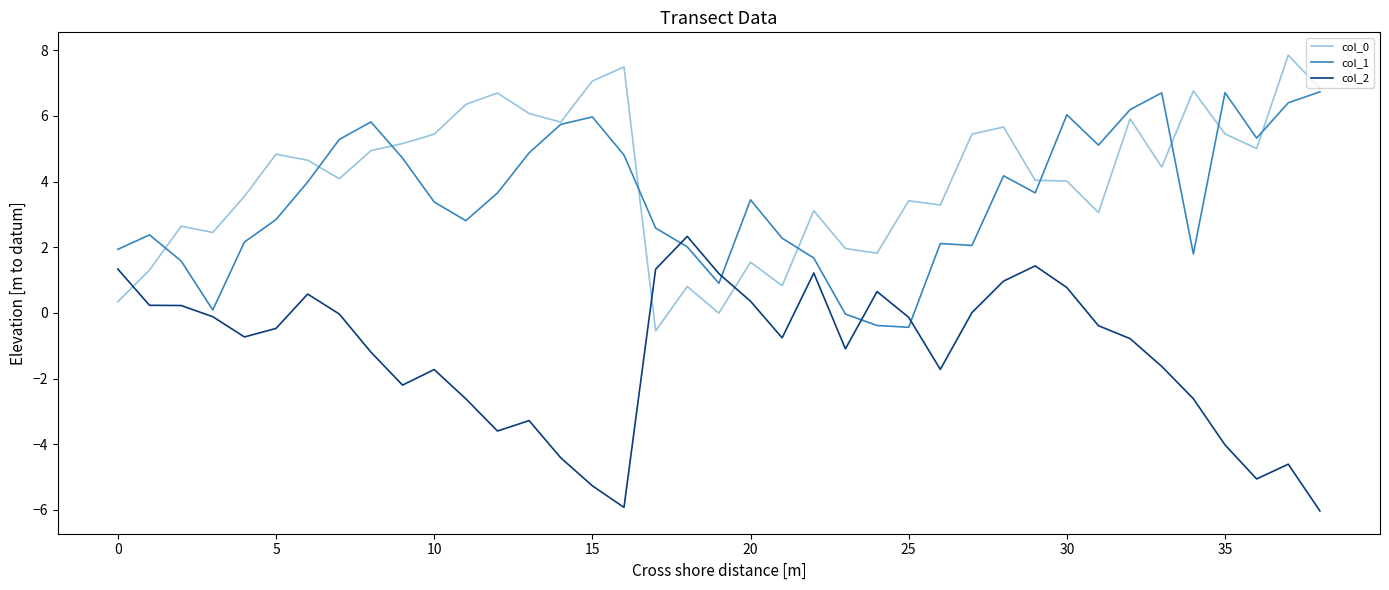

What is the minimum value for col_0?

-0.5